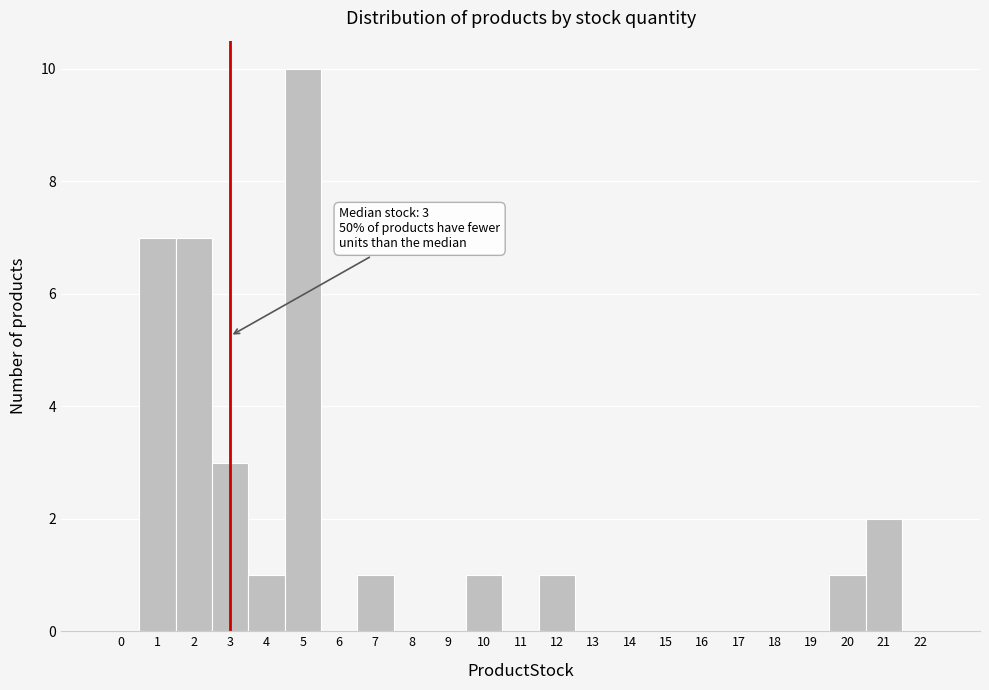

Reading left to right, transcribe all the data shown in this chart.

0=0	1=7	2=7	3=3	4=1	5=10	6=0	7=1	8=0	9=0	10=1	11=0	12=1	13=0	14=0	15=0	16=0	17=0	18=0	19=0	20=1	21=2	22=0